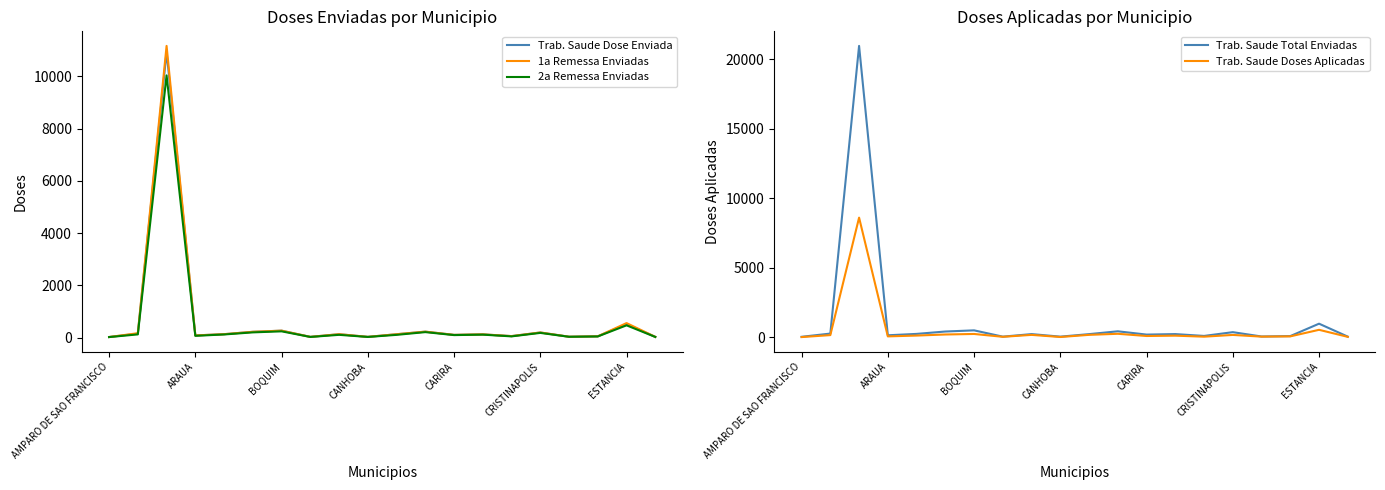

Which series has the largest total across all categories?

Trab. Saude Total Enviadas